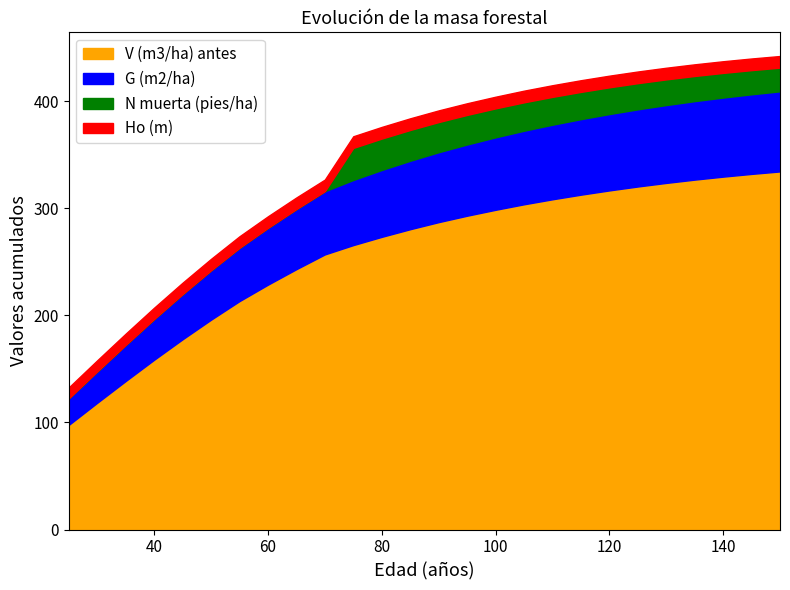

Rank the series at 150 from highest to lowest value.

V (m3/ha) antes, G (m2/ha), N (pies/ha) muerta, Ho (m)